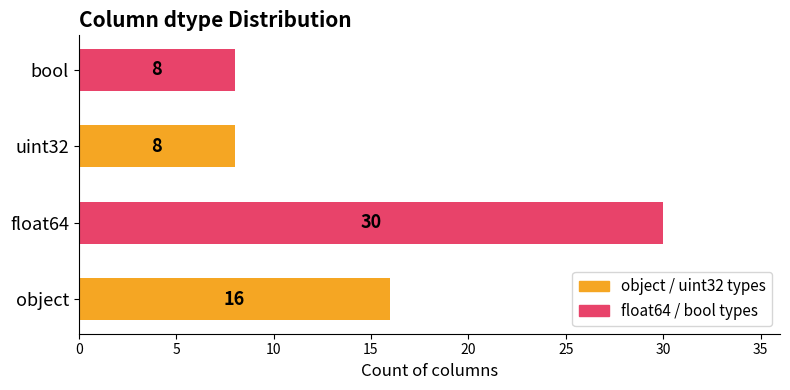

How many values are below 16?

2